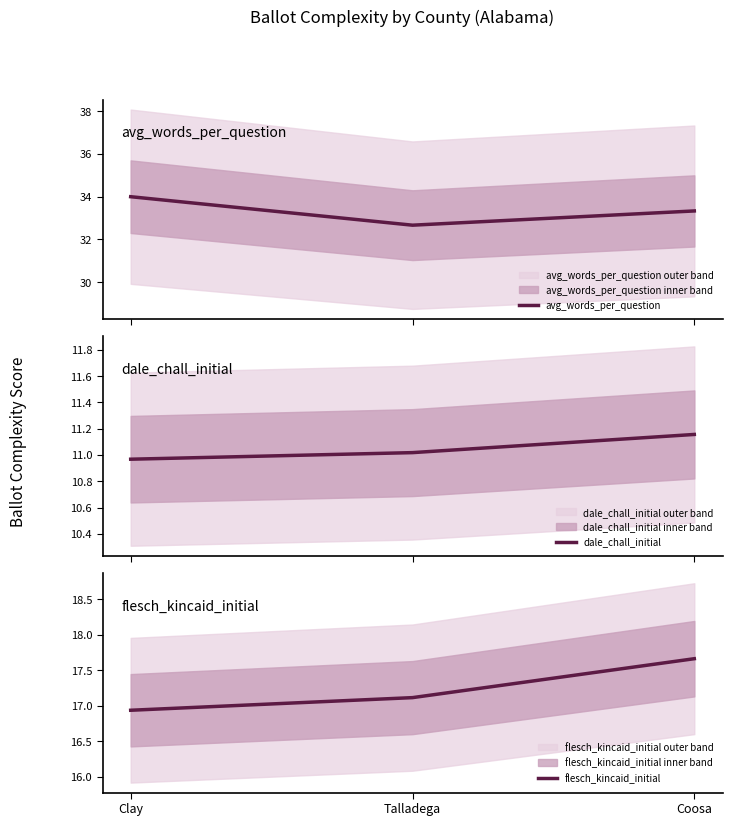

How many data points in dale_chall_initial are less than 11?

1